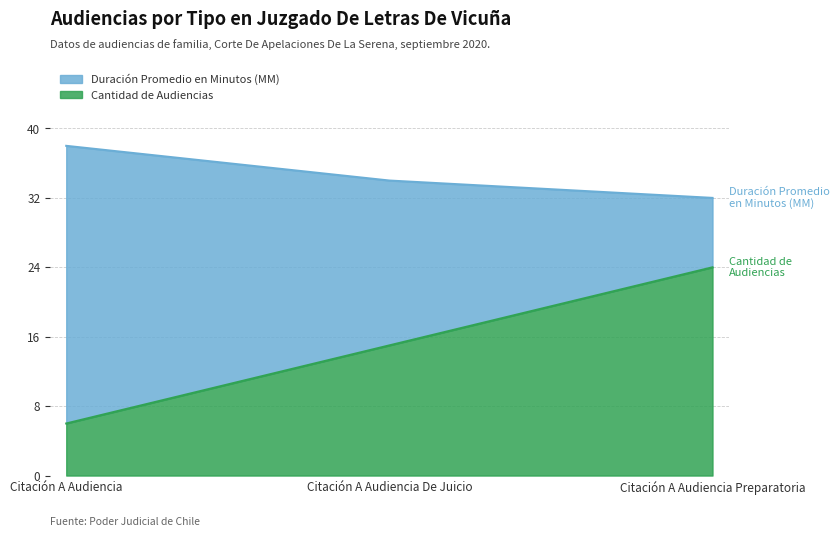

Is the value of Duración Promedio en Minutos (MM) at Citación A Audiencia De Juicio greater than the value of Cantidad de Audiencias at Citación A Audiencia?

Yes